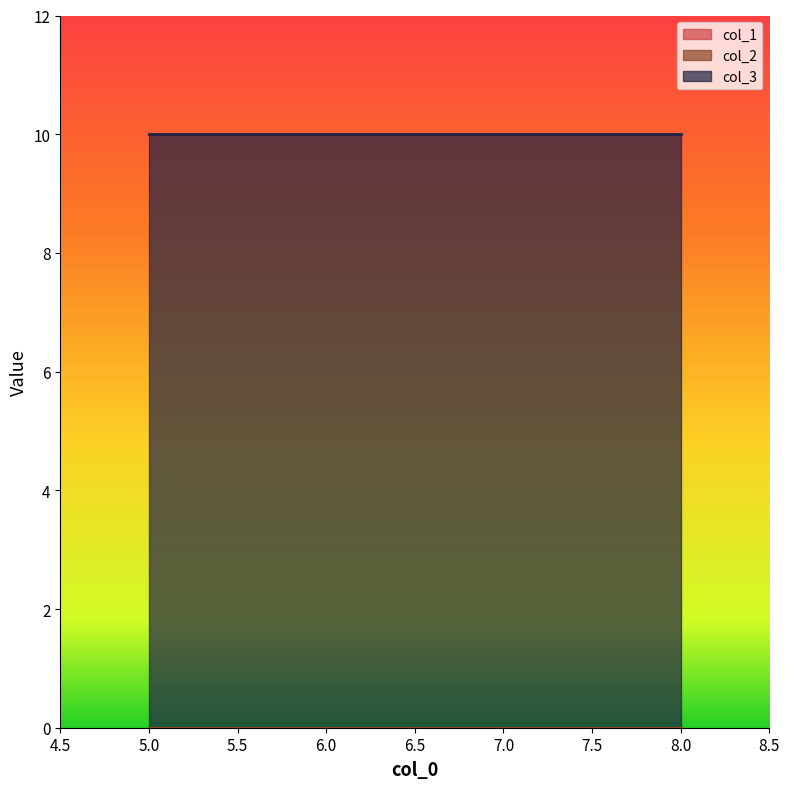

Reading left to right, extract all data points from this chart.

col_1: 5=0	6=0	7=0	8=0
col_2: 5=0	6=0	7=0	8=0
col_3: 5=10	6=10	7=10	8=10